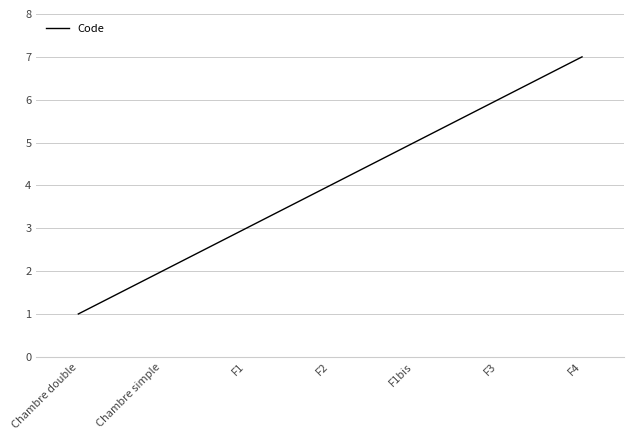

True or false: the data shows 3 at Chambre simple.

False